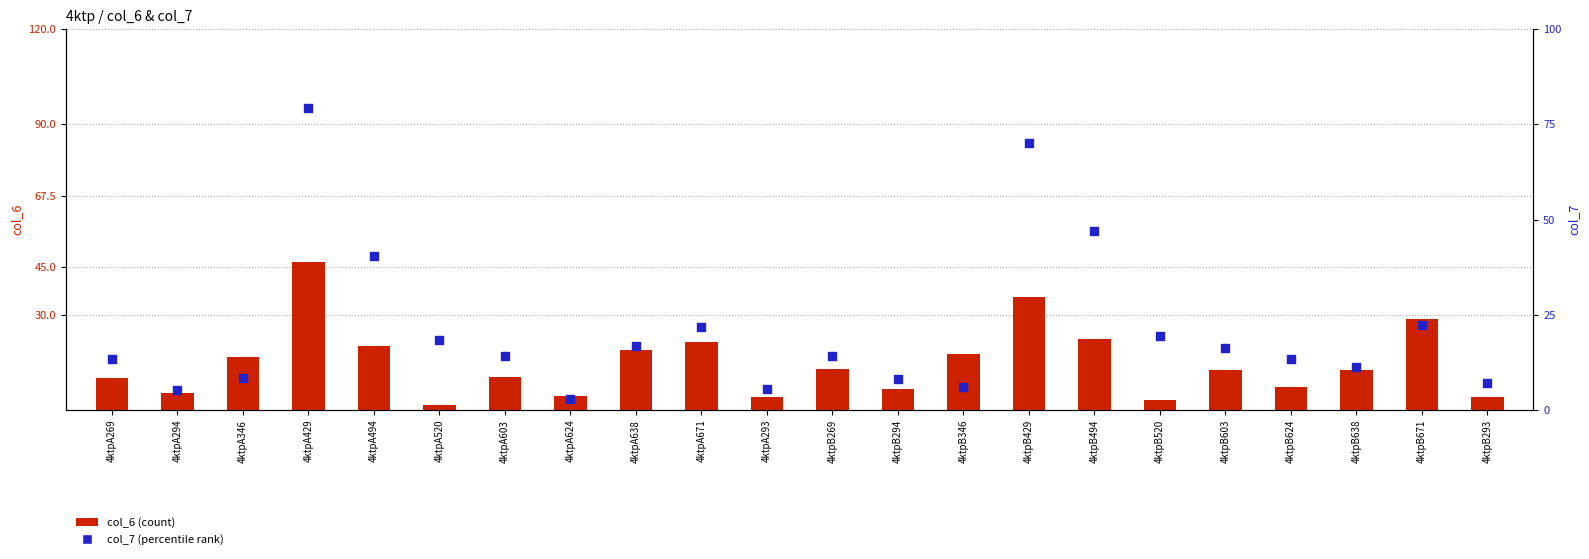

Which series reaches the maximum Y coordinate?

col_7